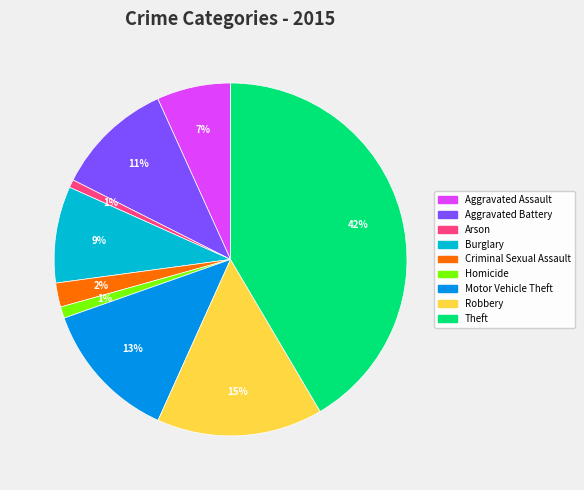

Do Motor Vehicle Theft and Homicide together represent more than half of the pie?

No